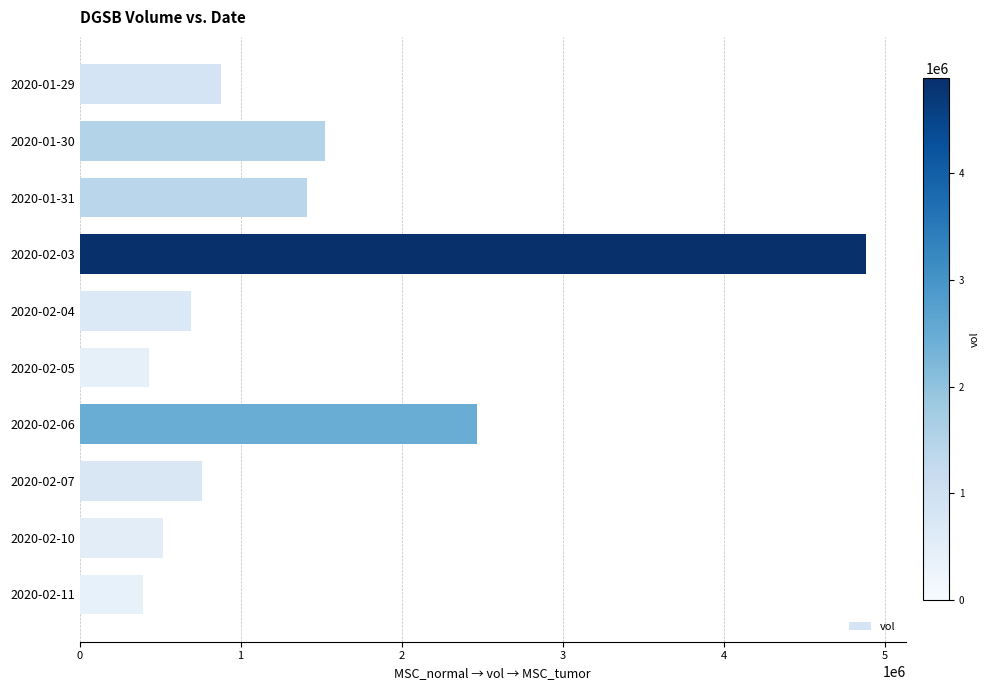

What is the label of the 1st bar from the bottom?

2020-02-11